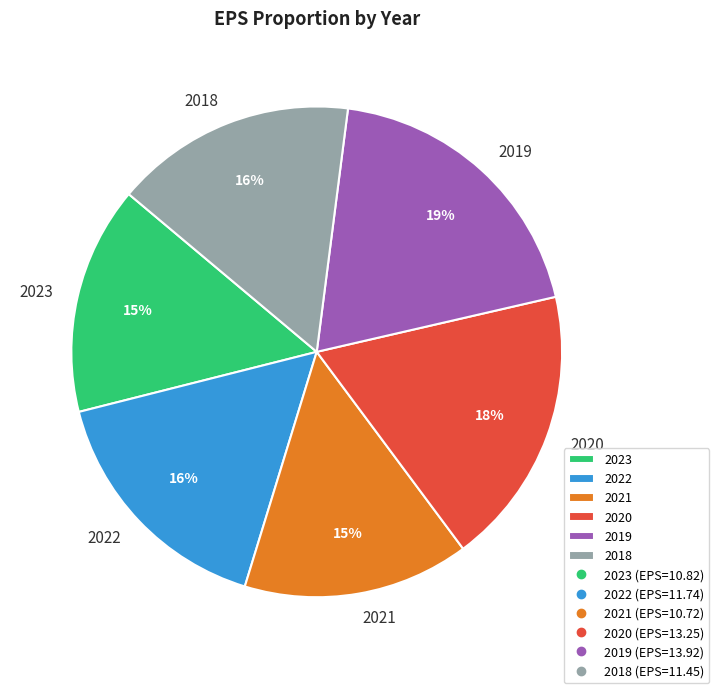

What percentage is the 2022 slice, to the nearest percent?

16%